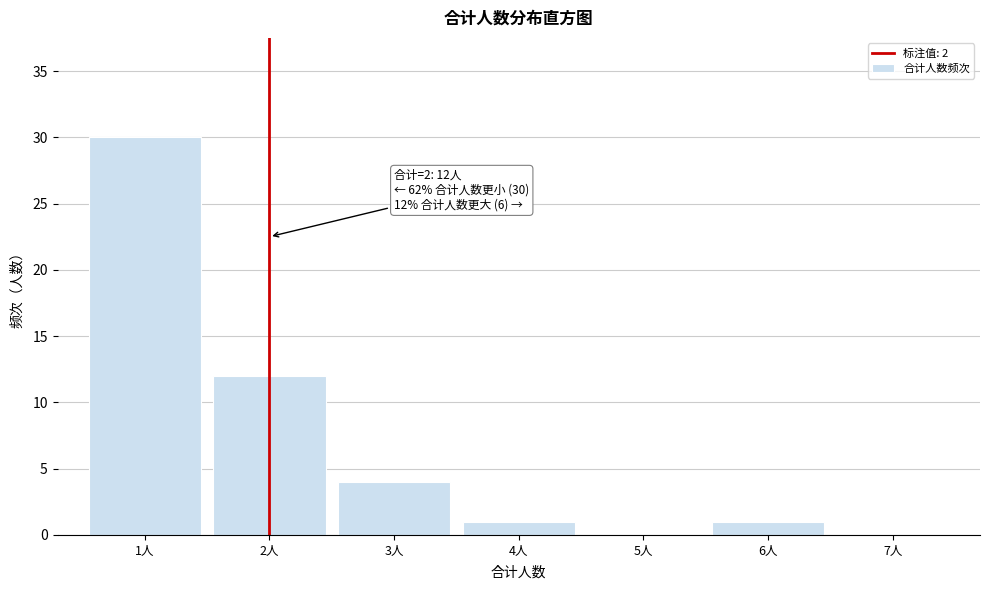

Reading left to right, what are all the values shown in this chart?

1人=30	2人=12	3人=4	4人=1	5人=0	6人=1	7人=0